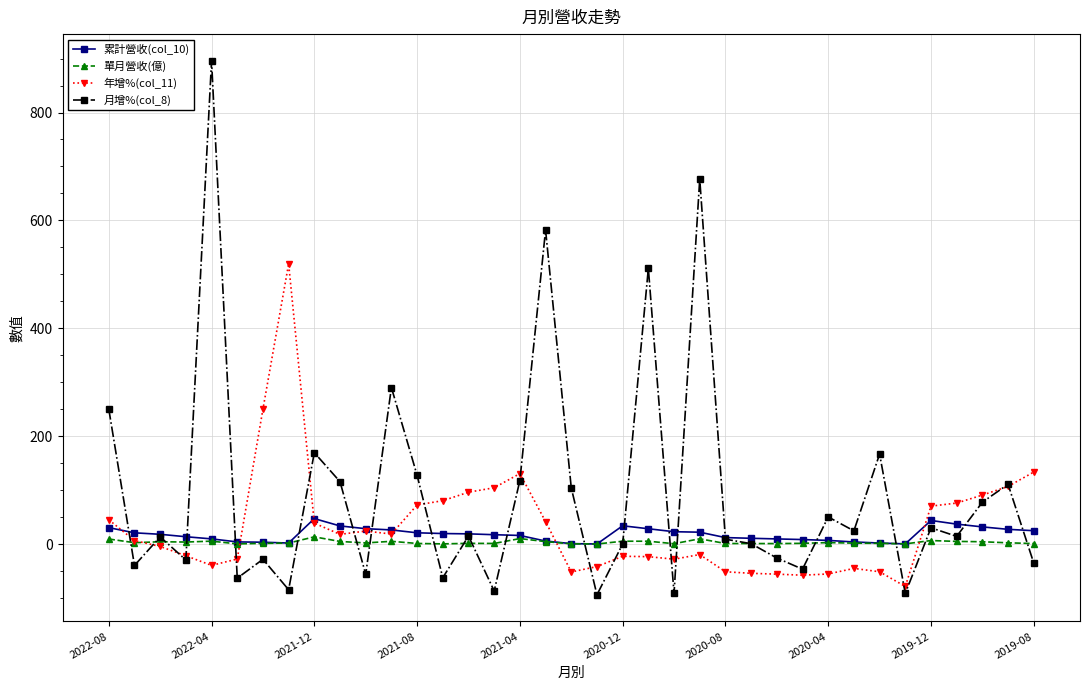

Which series ends up on top after the final intersection of 年增%(col_11) and 單月營收(億)?

年增%(col_11)